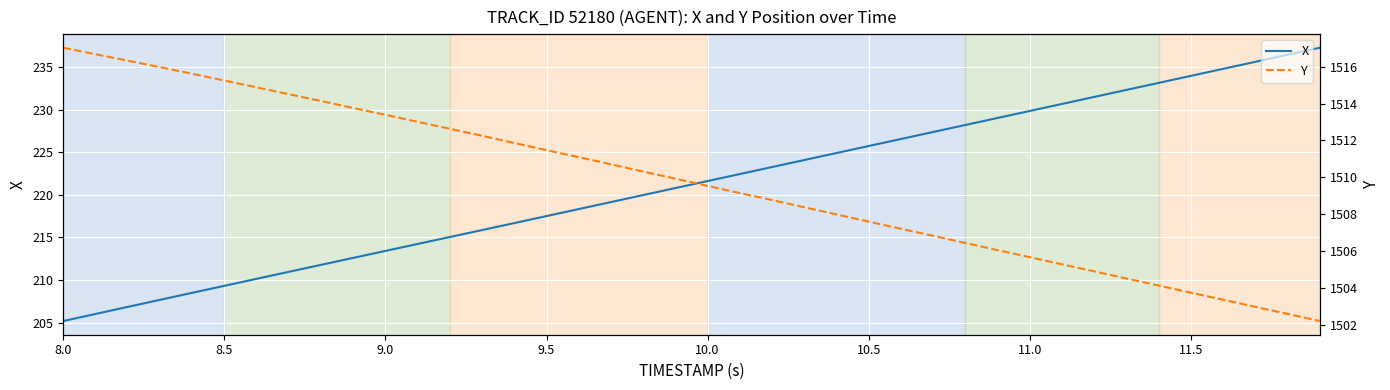

True or false: Y and X intersect in this chart.

False